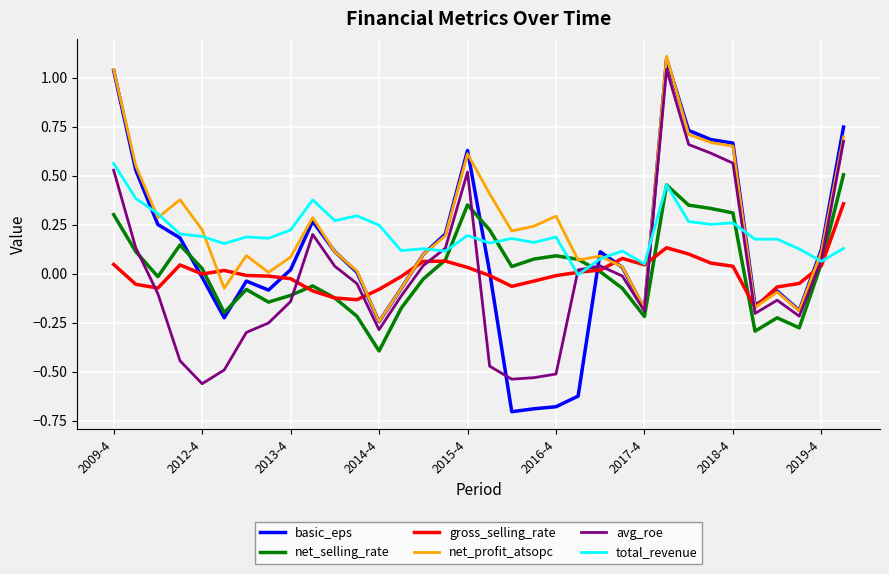

Which series has the widest spread of values?

basic_eps